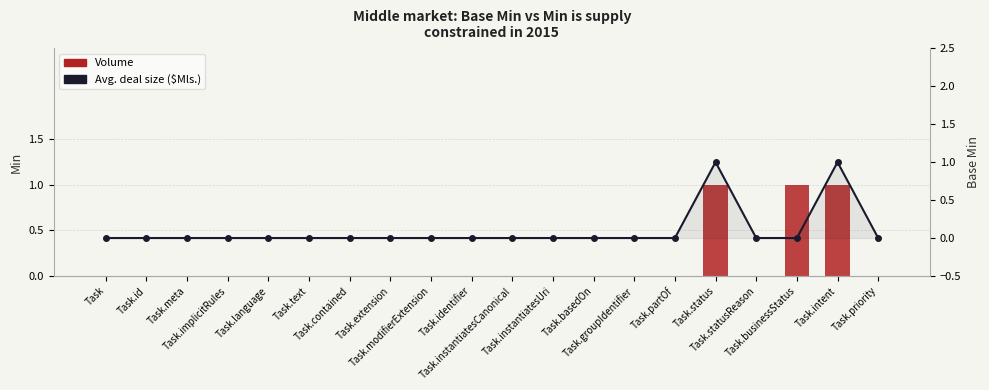

Is the value of Volume at Task.priority greater than the value of Avg. deal size ($Mls.) at Task.statusReason?

No